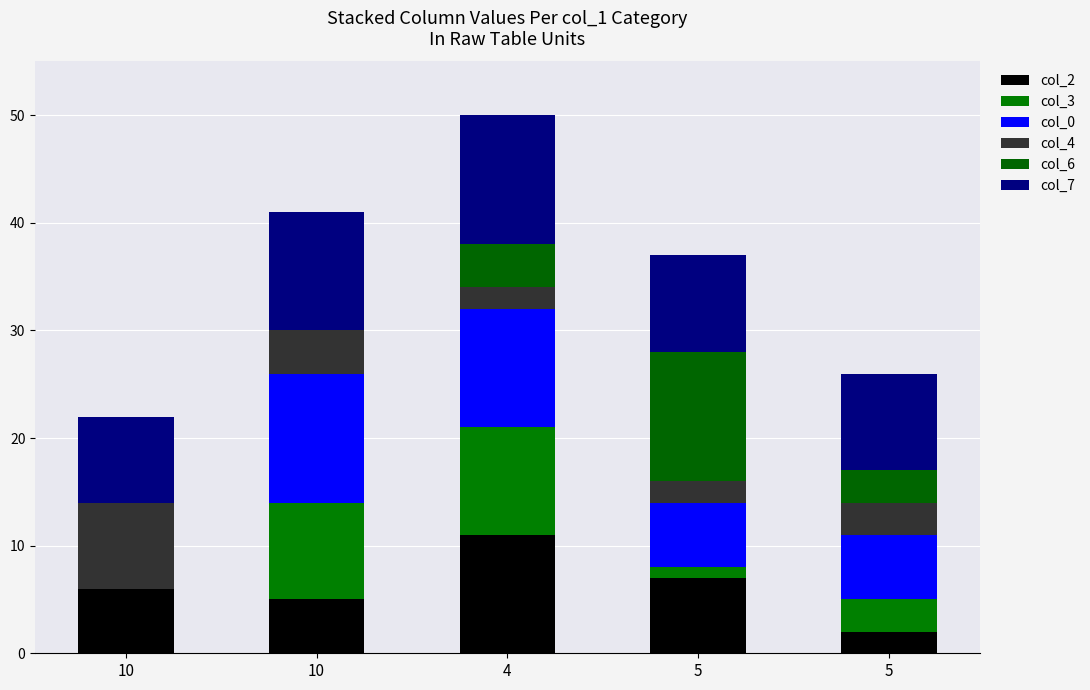

Which series changed the most between 10 and 5?

col_6